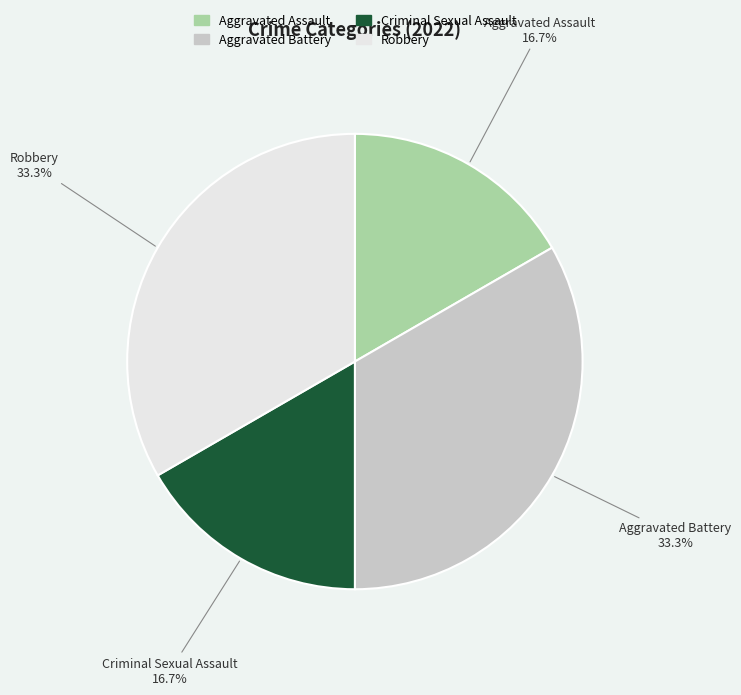

How many segments does this pie chart have?

4